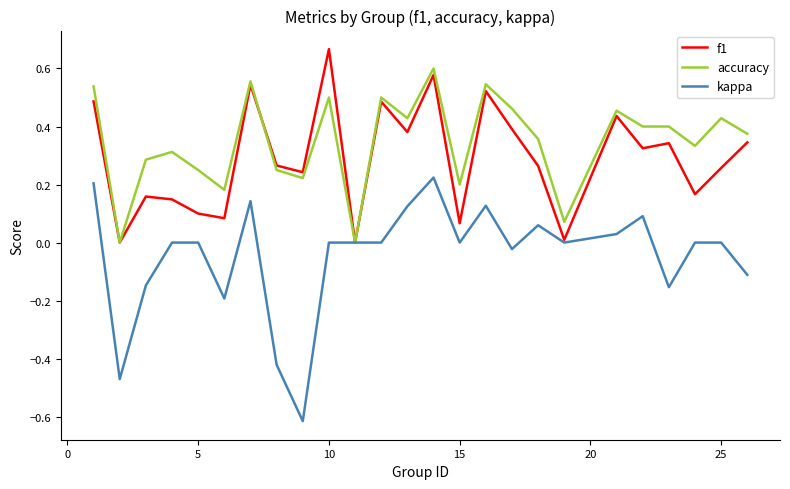

Which series has the largest total across all categories?

accuracy